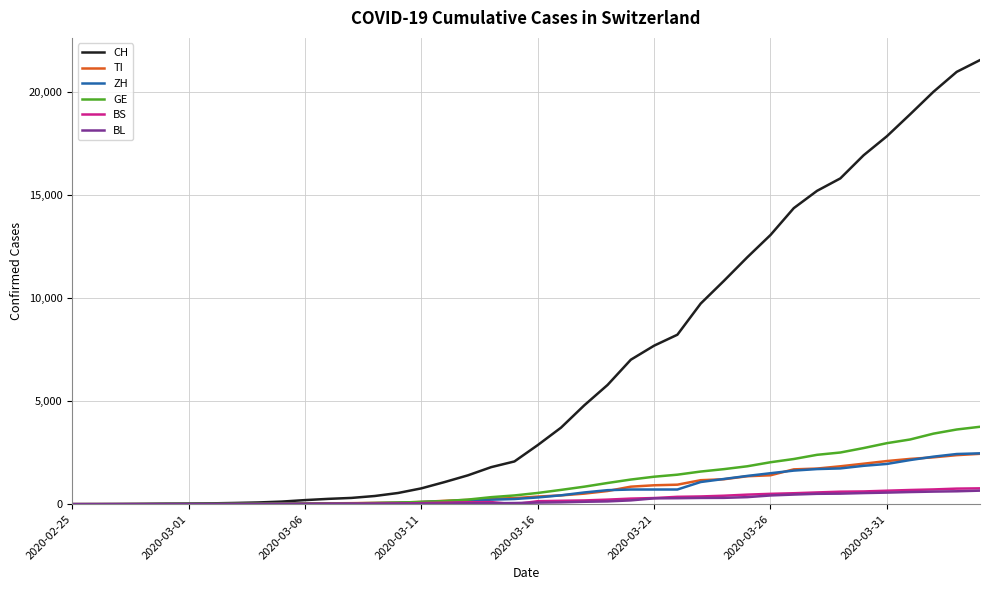

What is the maximum value for BS?

767